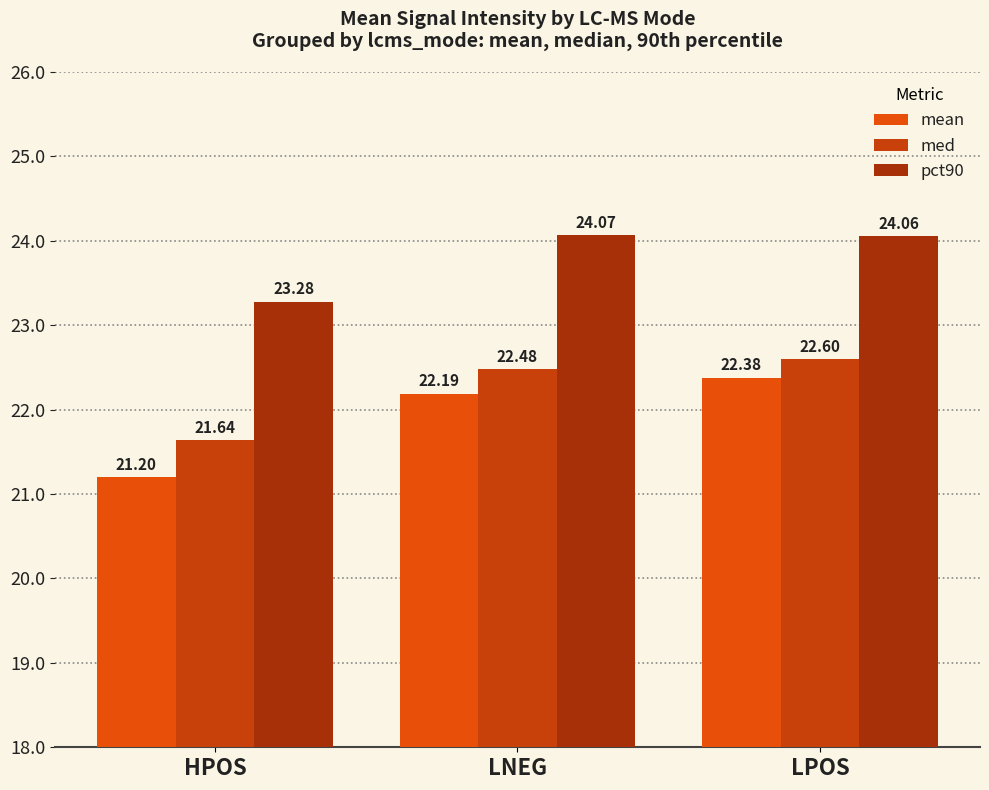

What is the value of the mean bar at the 3rd from the left?

22.4